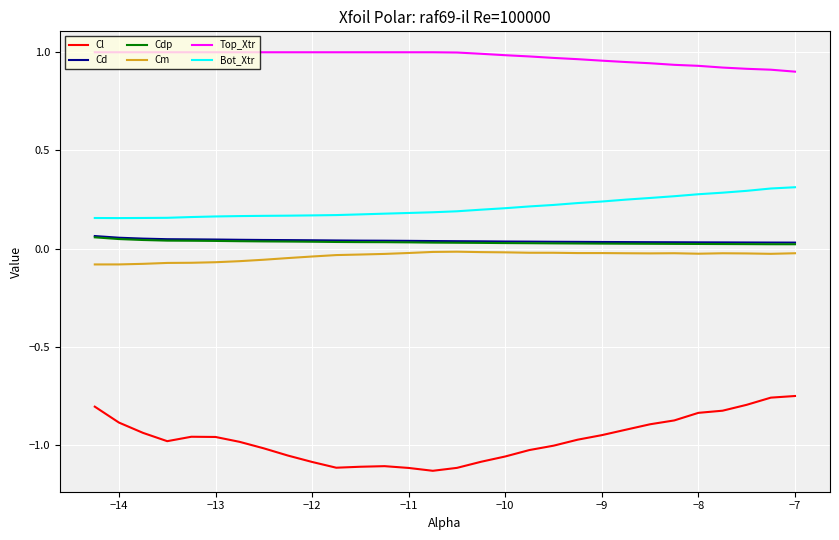

True or false: Cl and Bot_Xtr cross at least once.

False